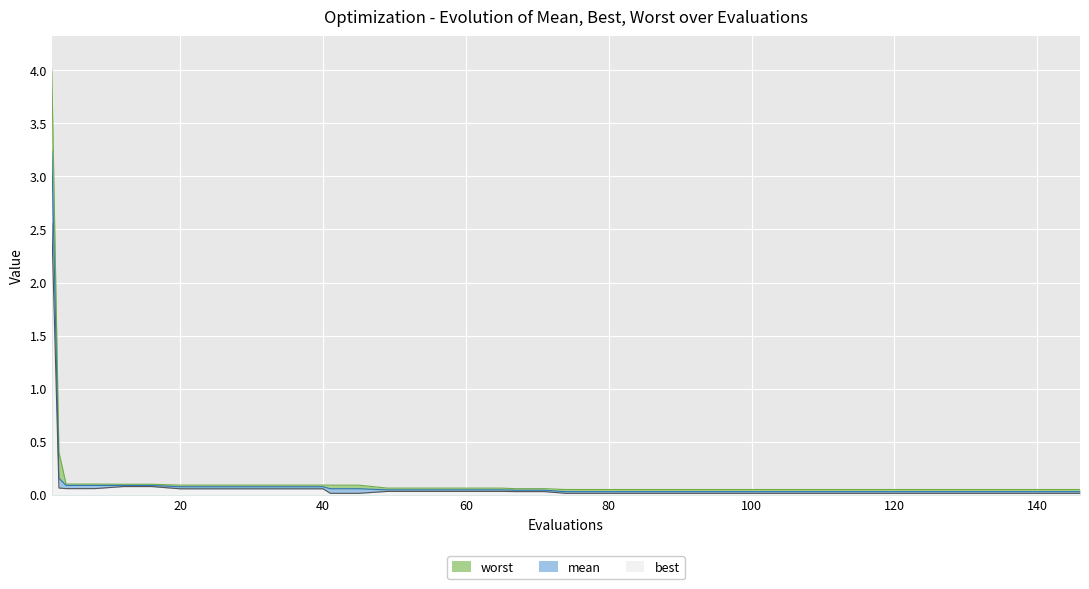

How many data points does each series have?

40